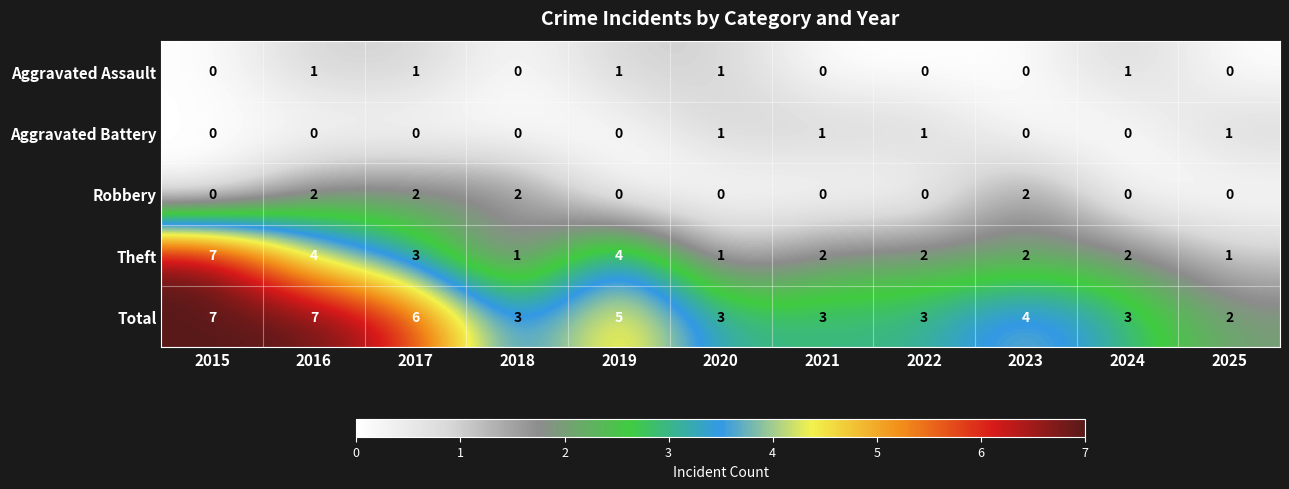

The value of Total at 2015 is 7. True or false?

True